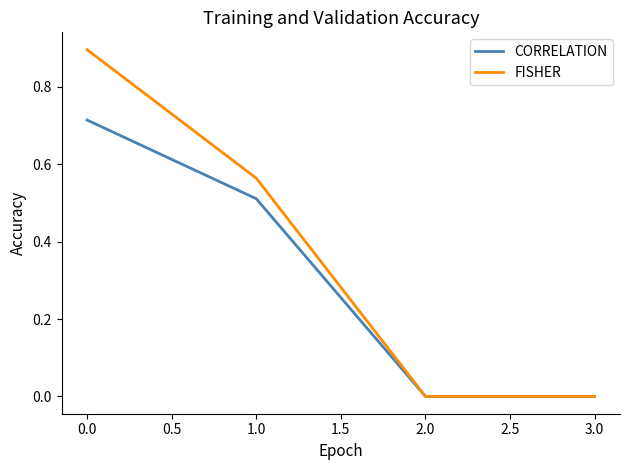

How many distinct data groups are displayed?

2